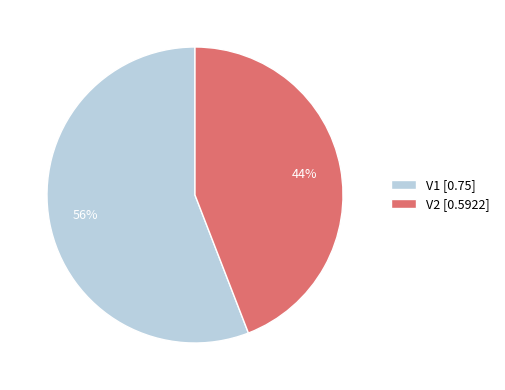

Combined, do V1 [0.75] and V2 [0.5922] account for over 50%?

Yes